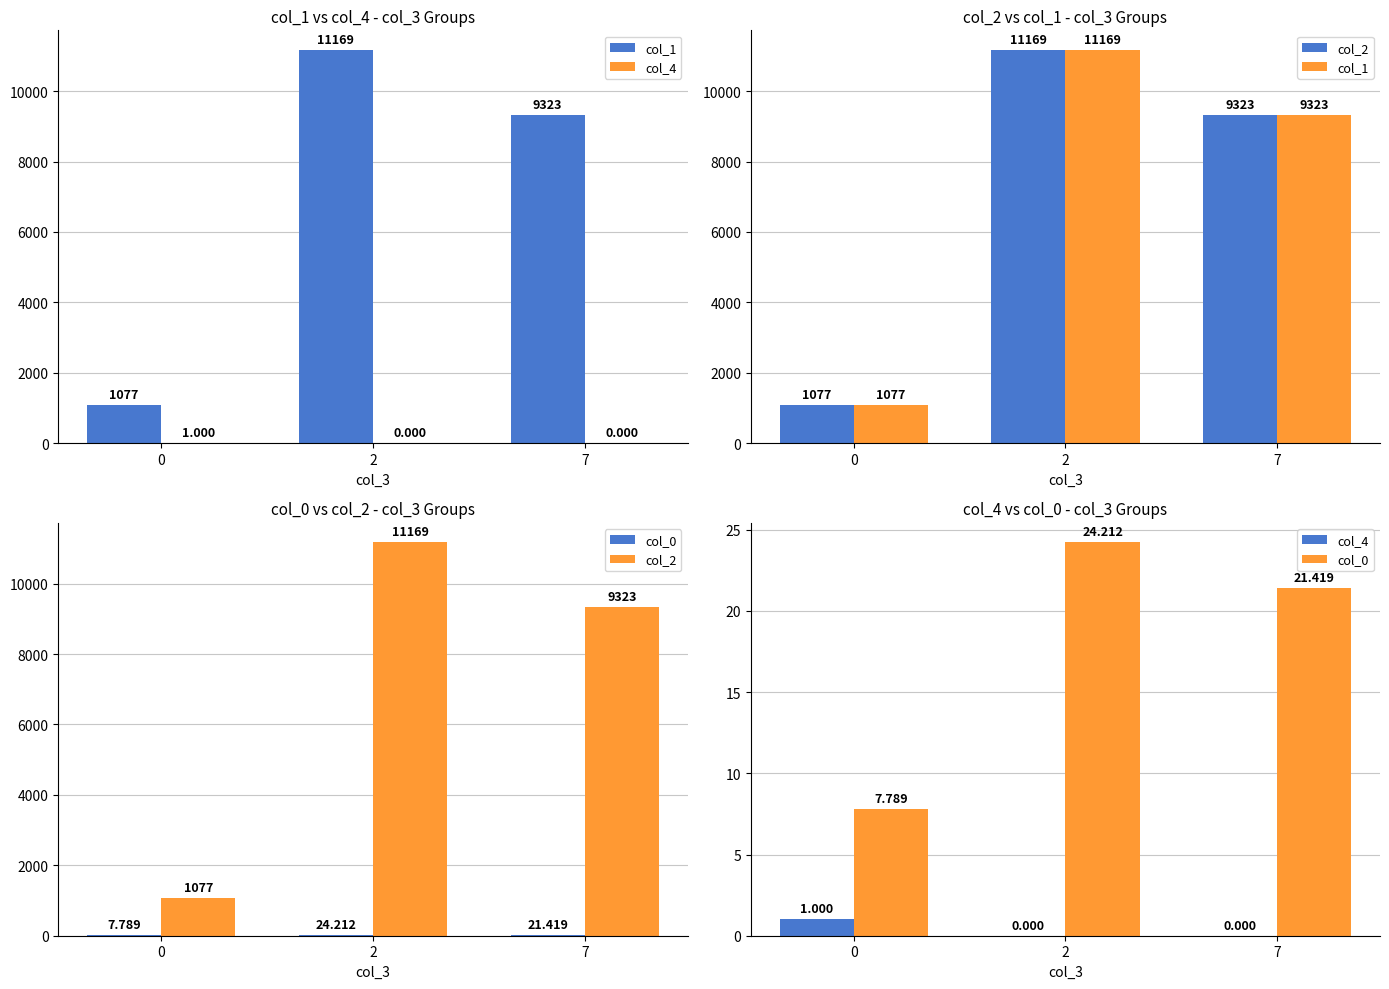

True or false: col_2 has a value of 11169.0 at 2.

True